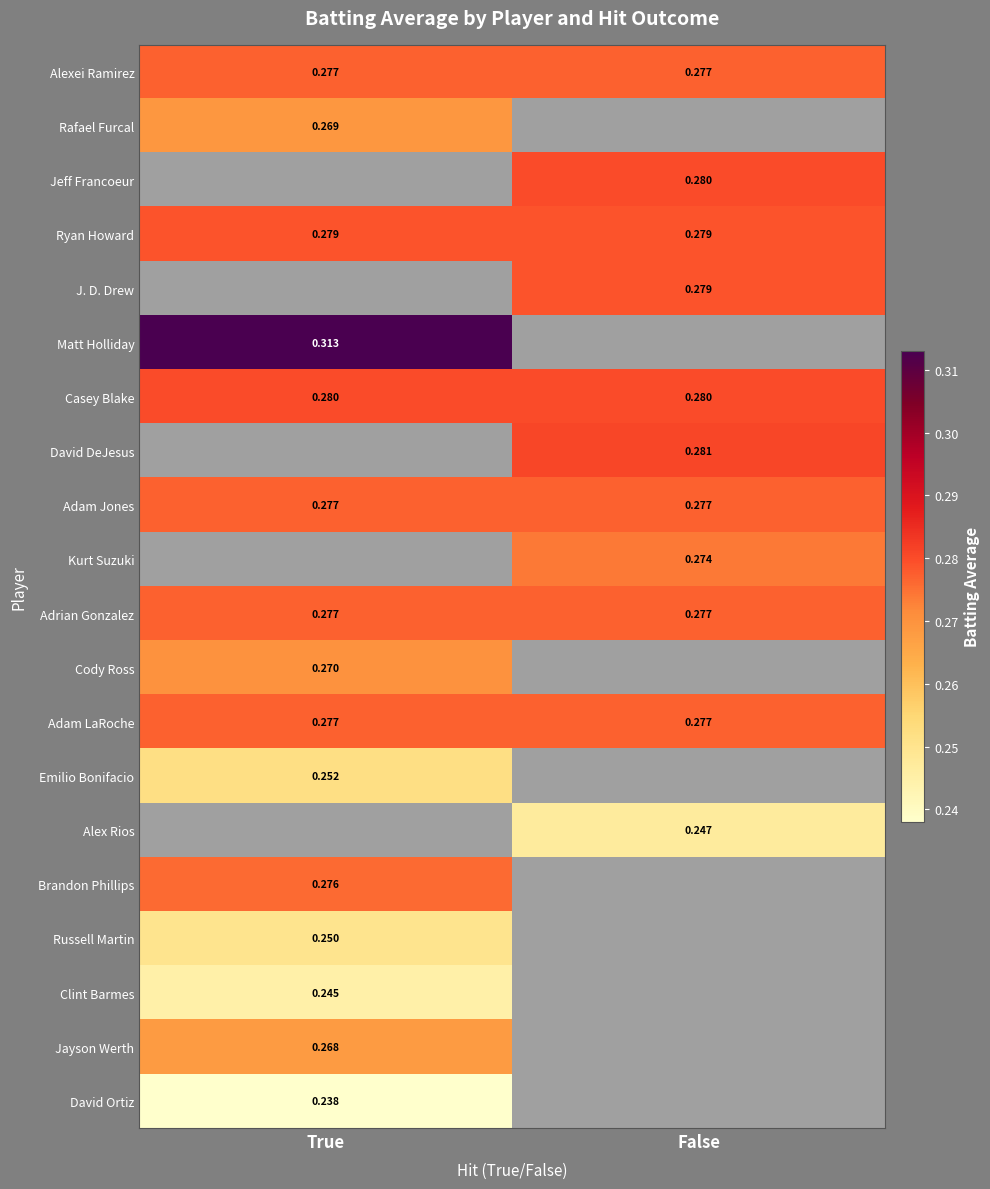

Is the value of Jeff Francoeur at False greater than the value of Alexei Ramirez at True?

Yes